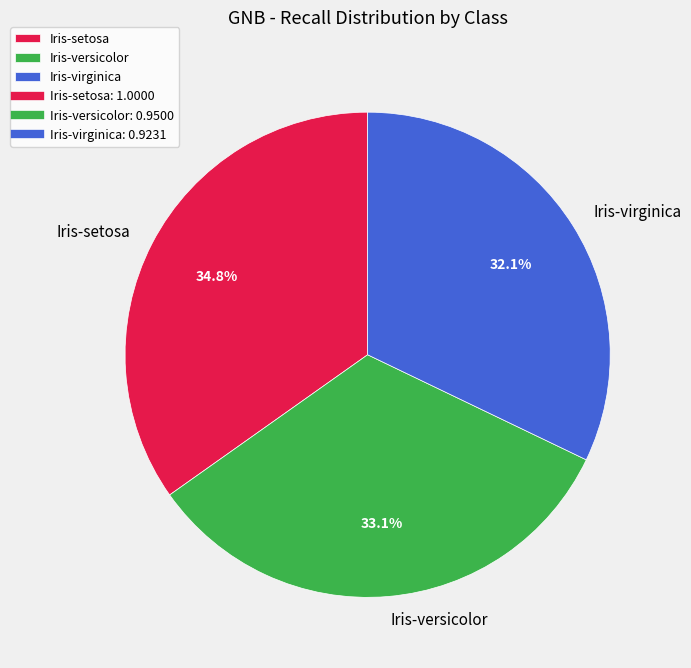

To the nearest percent, what is the difference between the largest and smallest slice percentages?

3%